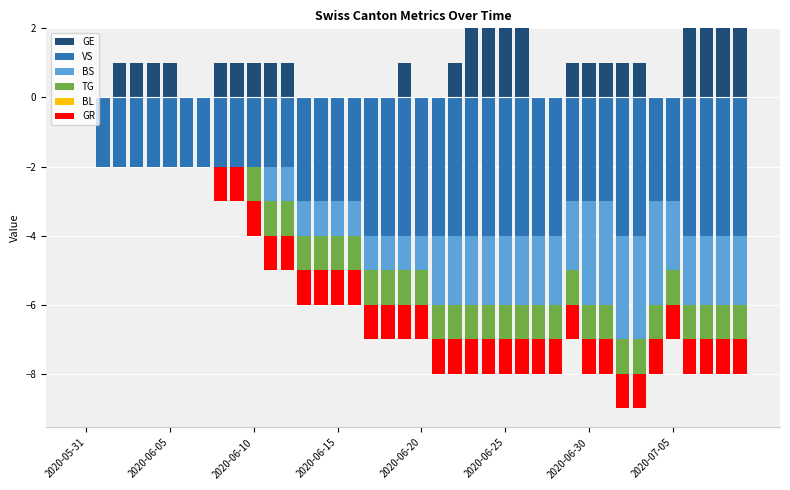

The value of GE at 2020-05-31 is 1. True or false?

False